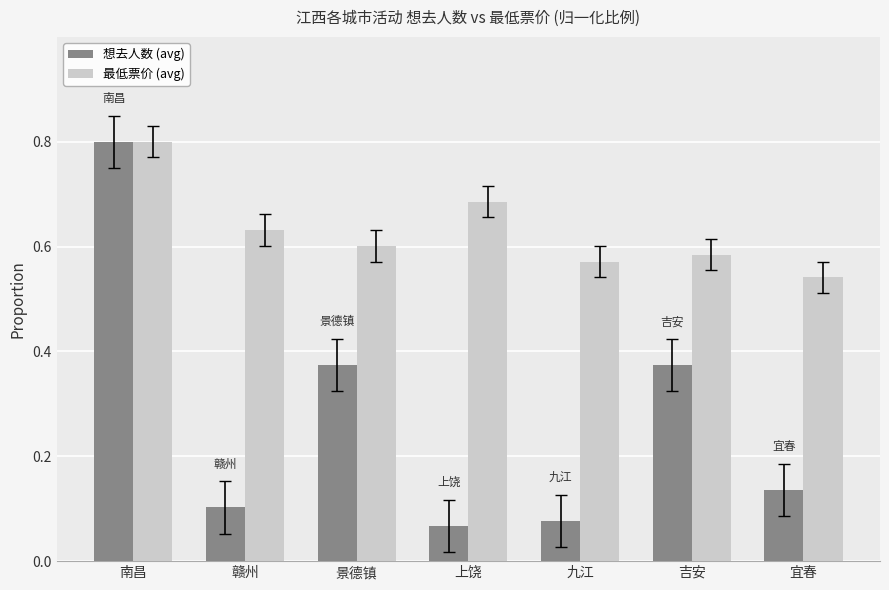

Rank the series at 上饶 from lowest to highest value.

想去人数 (avg), 最低票价 (avg)